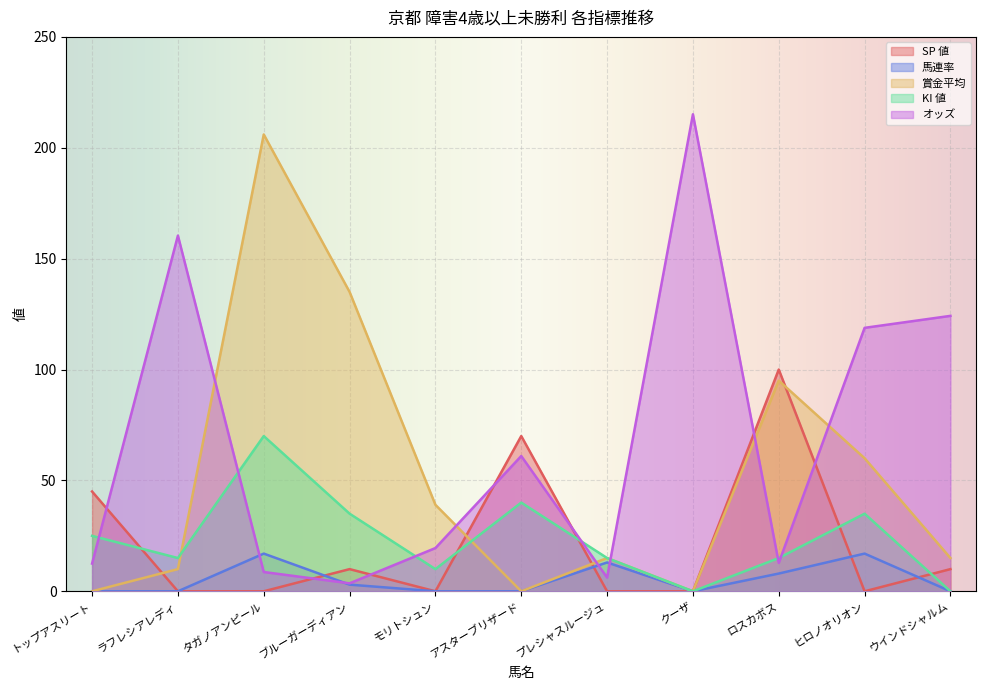

What is the difference between the second highest and second lowest values in the SP 値 series?

70.0